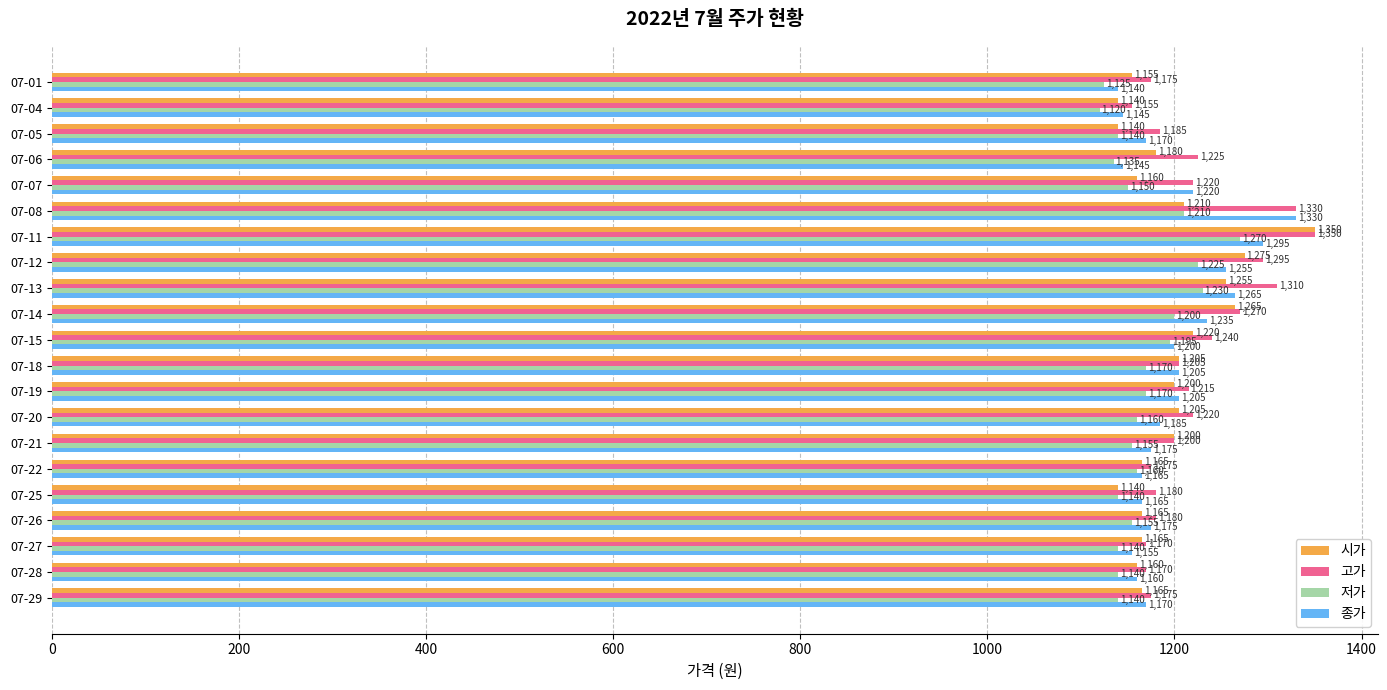

Is it true that 저가 equals 727 at 07-27?

False